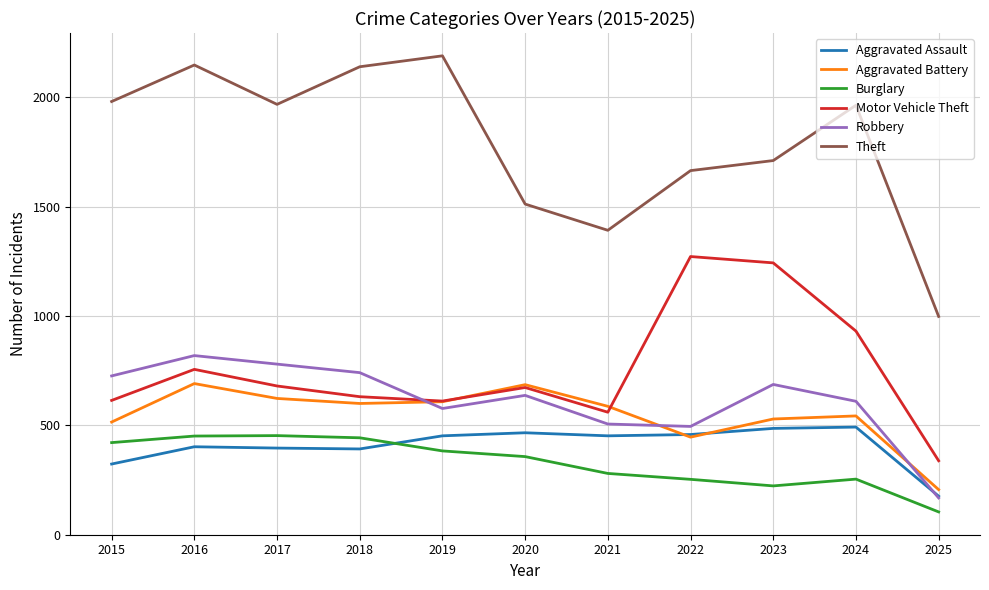

What is the sum of all Motor Vehicle Theft values?

8309